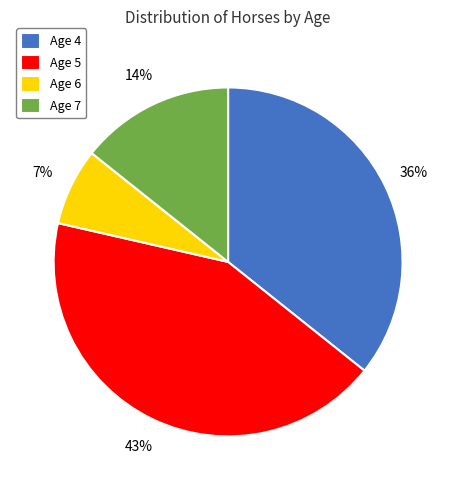

Do Age 4 and Age 6 together represent more than half of the pie?

No